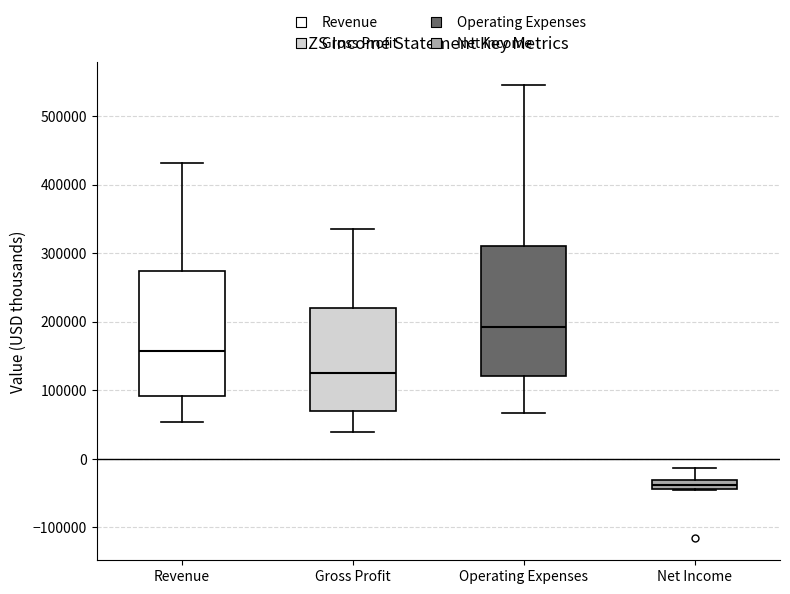

Where is the upper edge of the box for Revenue on the y-axis? The values are not printed on the chart, so give them approximately, as read against the axis.

270000